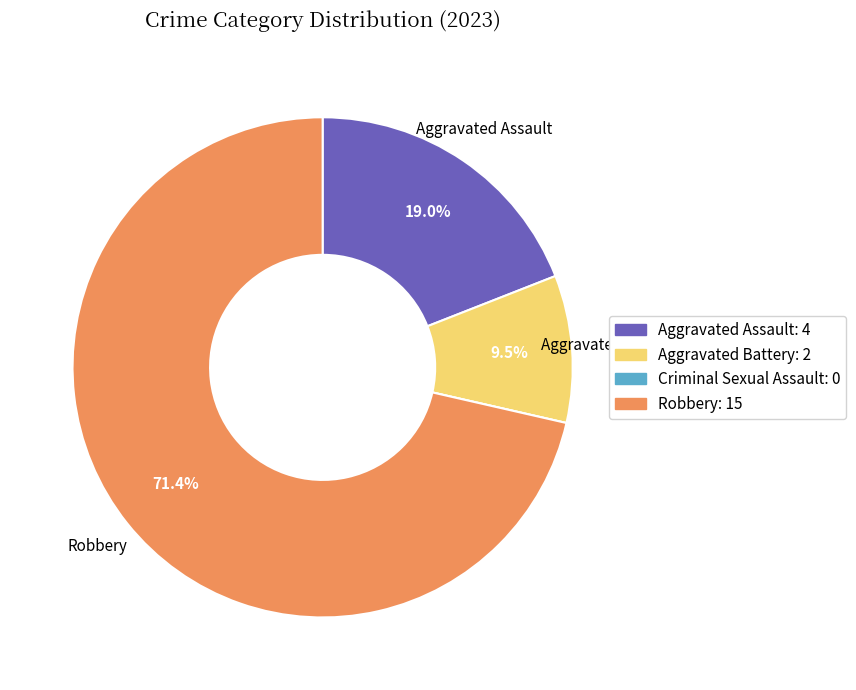

Is there any slice that represents more than half of the pie?

Yes